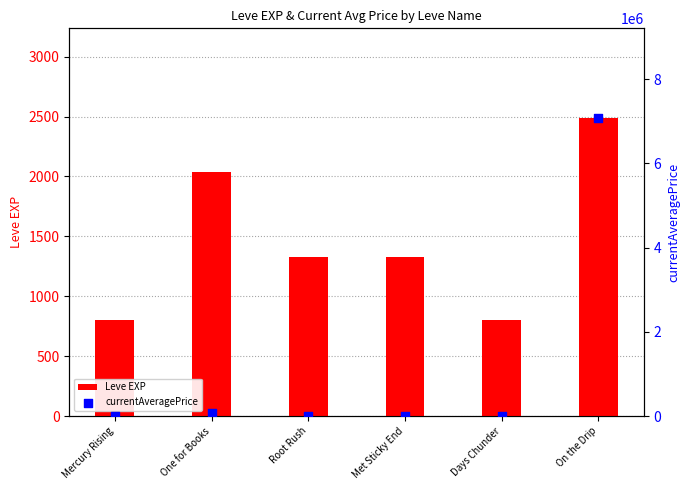

Which series has the largest total across all categories?

currentAveragePrice